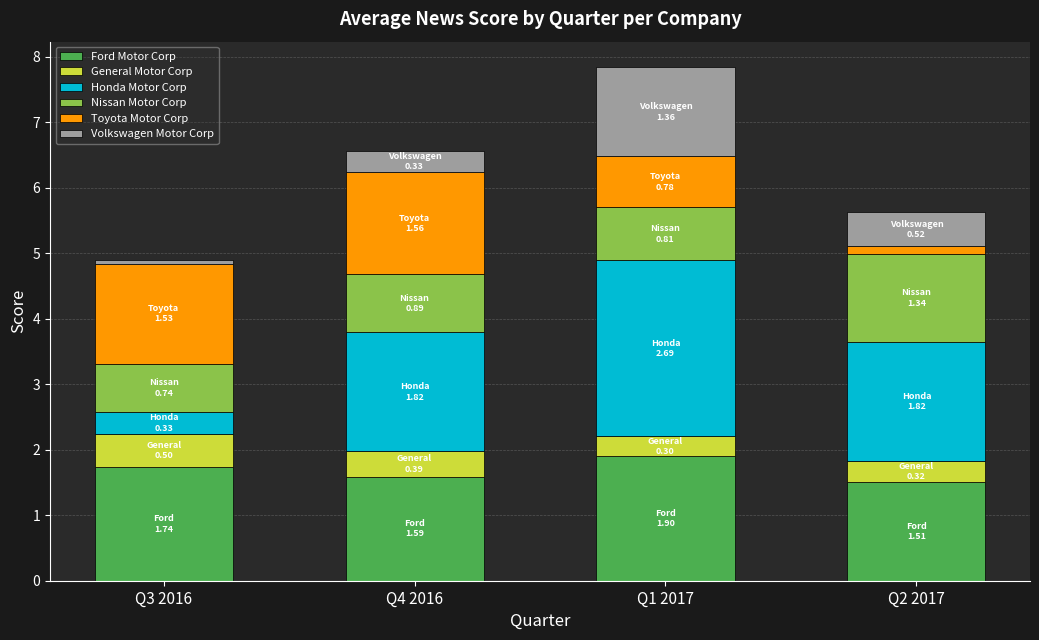

How many data points does each series have?

4